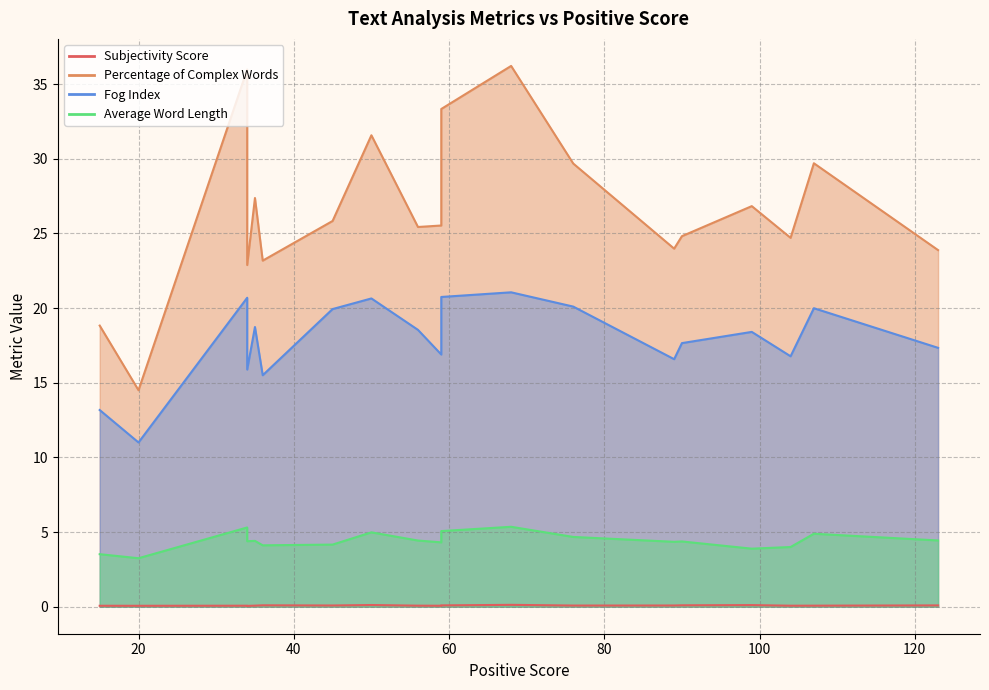

What is the label of the 1st point from the left?

20